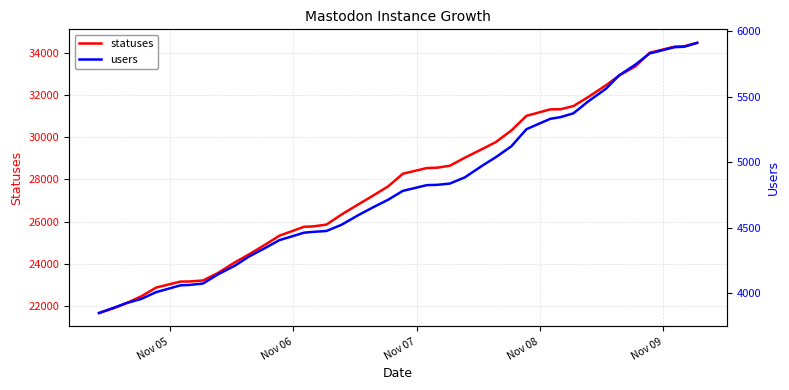

True or false: statuses has more than 2 points higher than both neighbors.

False